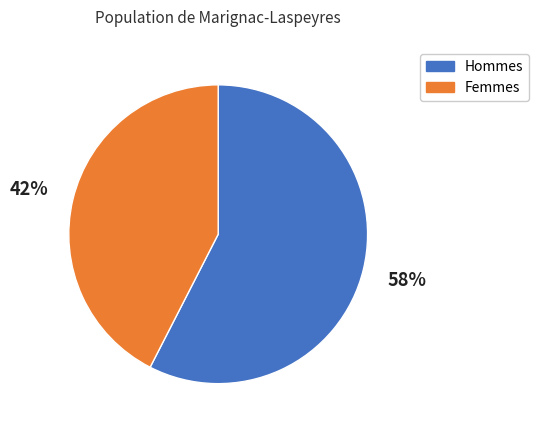

Is it true that Hommes is 58% of the pie?

True